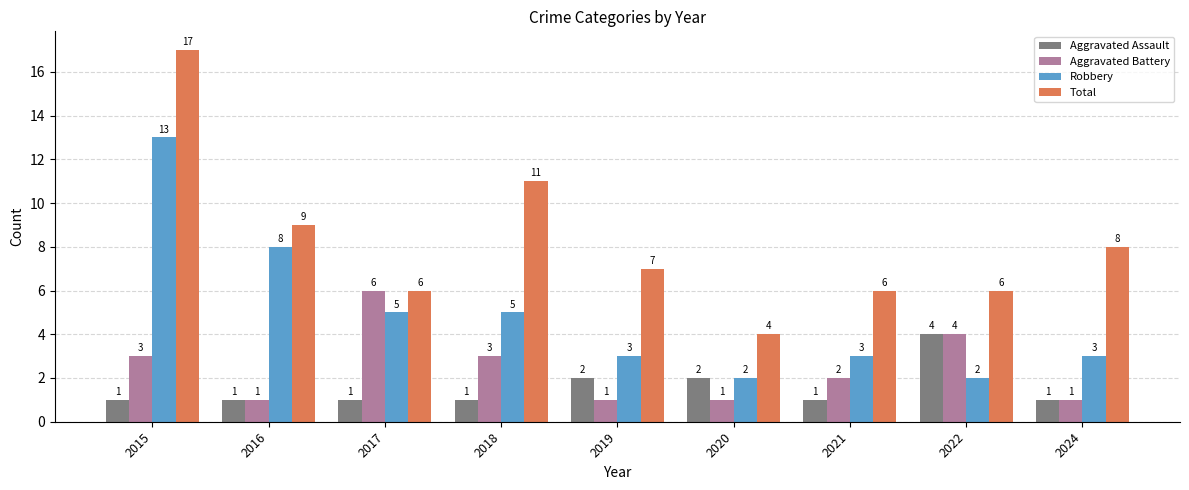

Which category has the highest value across all series?

2015